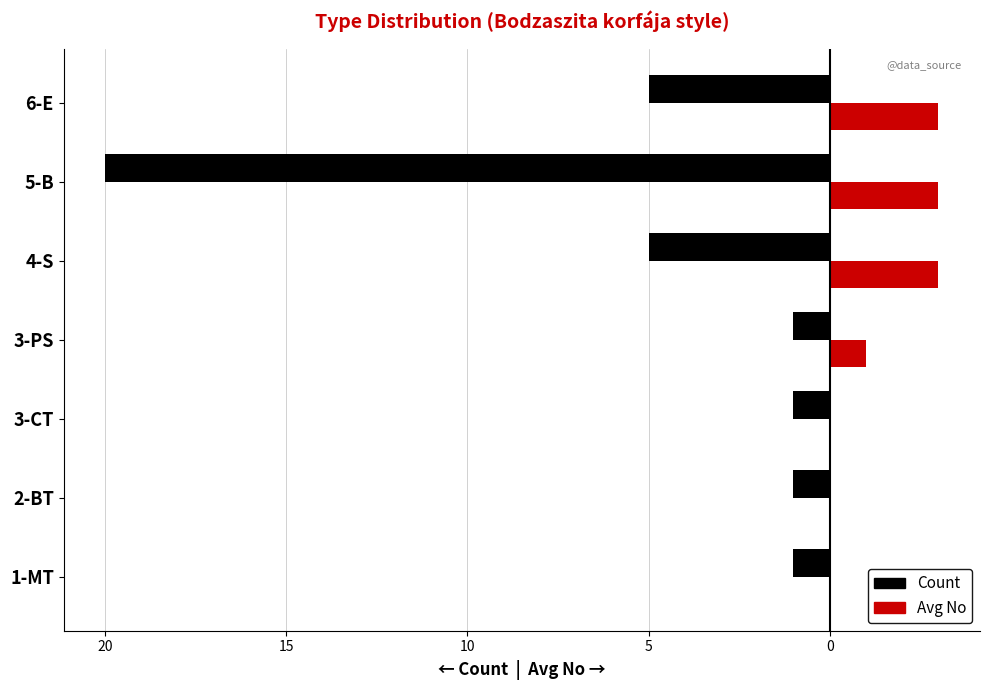

What are all the series names shown in the legend?

Count, Avg No